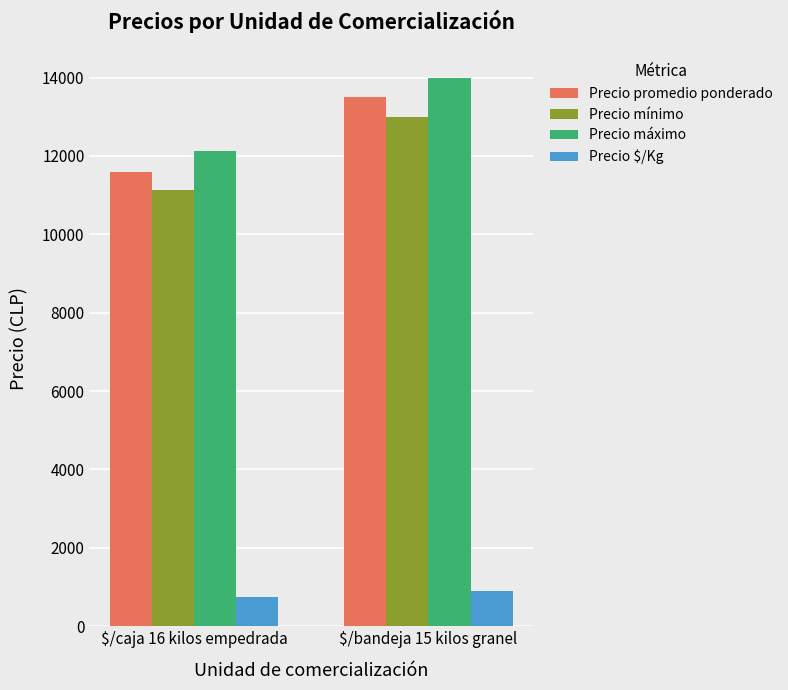

What are all the series names shown in the legend?

Precio promedio ponderado, Precio mínimo, Precio máximo, Precio $/Kg